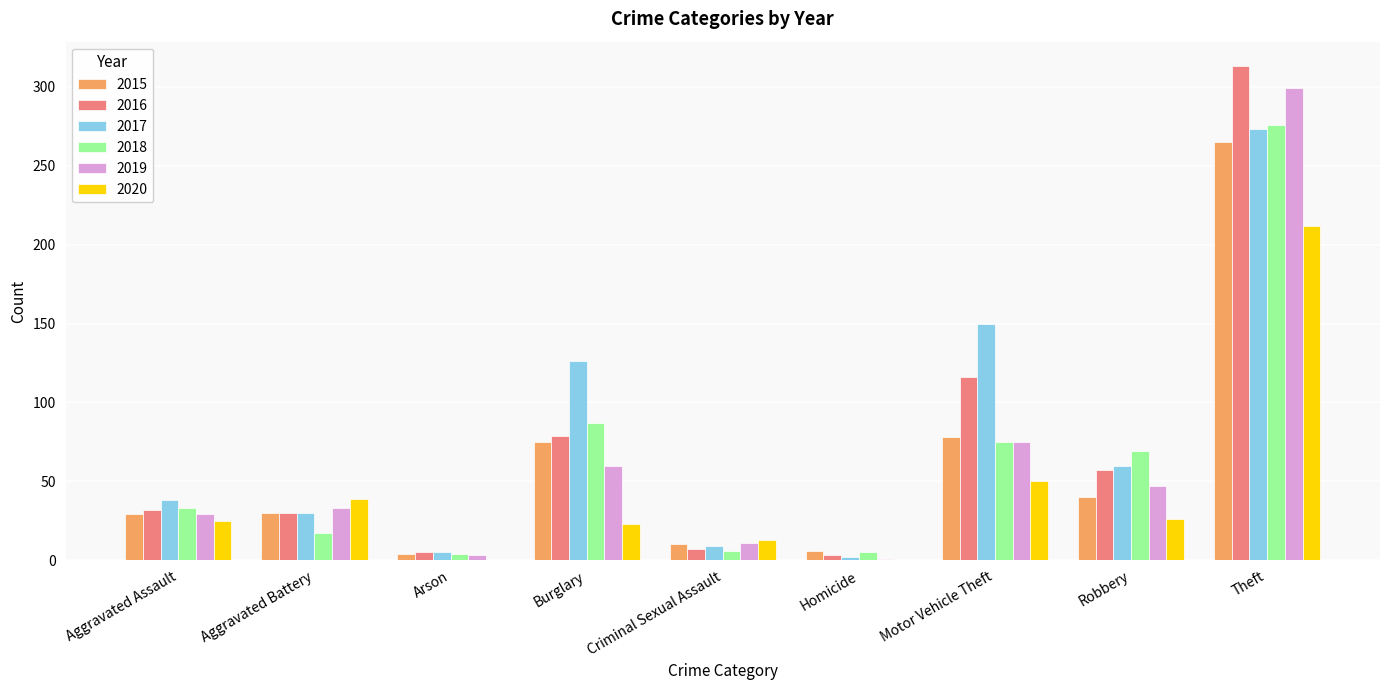

Where is 2015 nearest to the value 134?

Motor Vehicle Theft